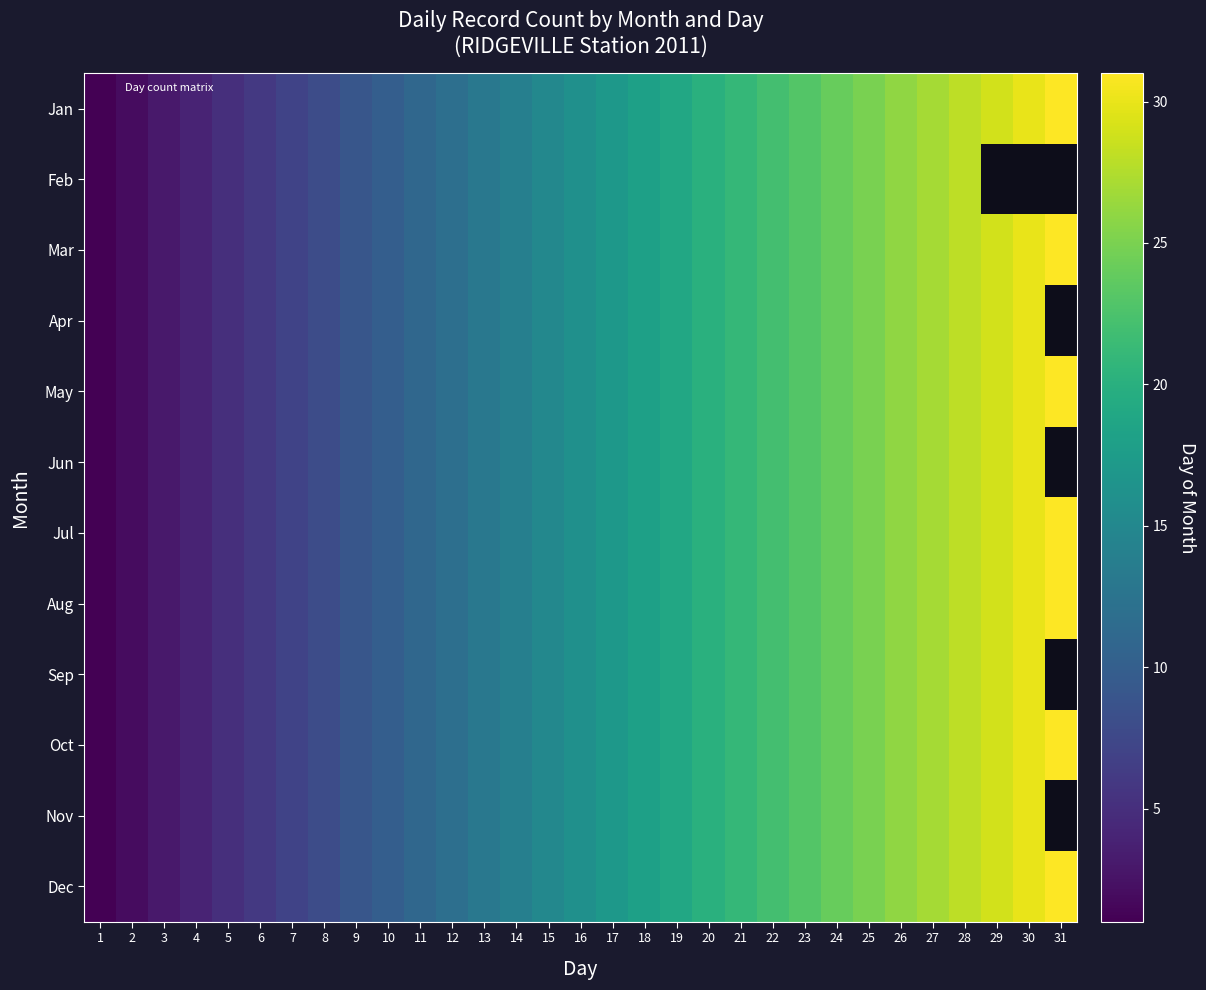

List the labels in order of May value, smallest first.

1, 2, 3, 4, 5, 6, 7, 8, 9, 10, 11, 12, 13, 14, 15, 16, 17, 18, 19, 20, 21, 22, 23, 24, 25, 26, 27, 28, 29, 30, 31